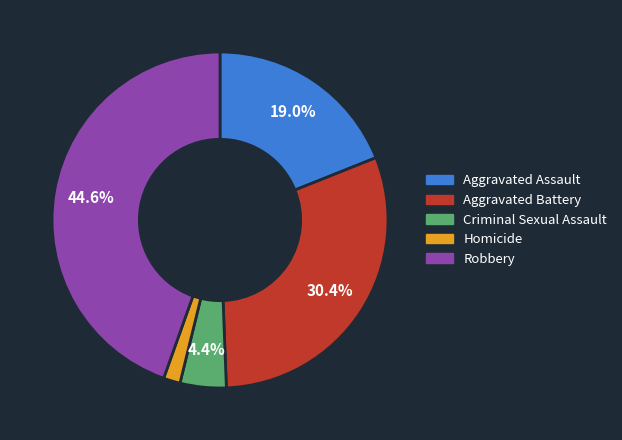

To the nearest percent, what is the difference between the largest and smallest slice percentages?

43%